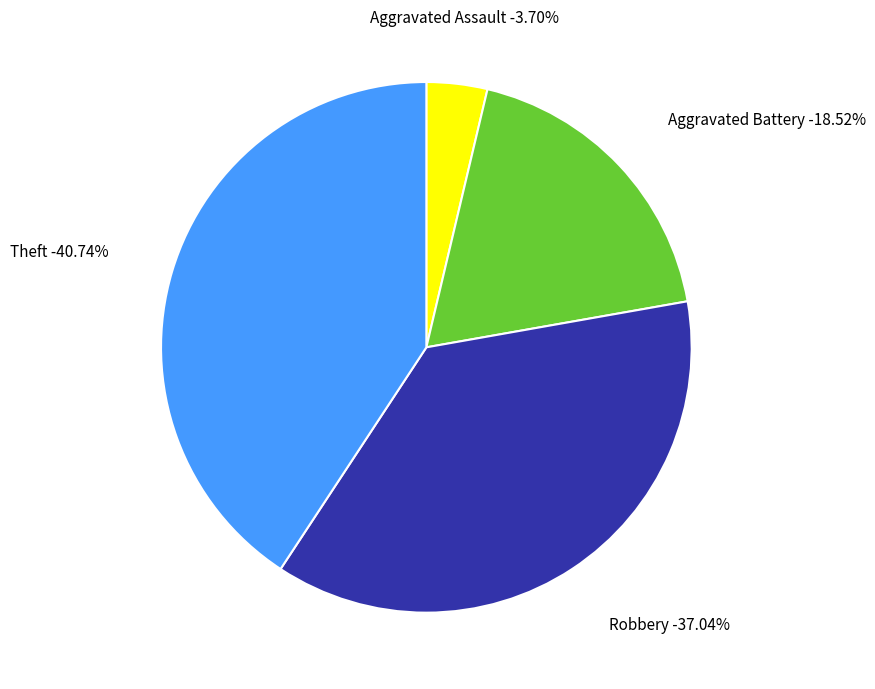

Count the number of slices in the pie.

4